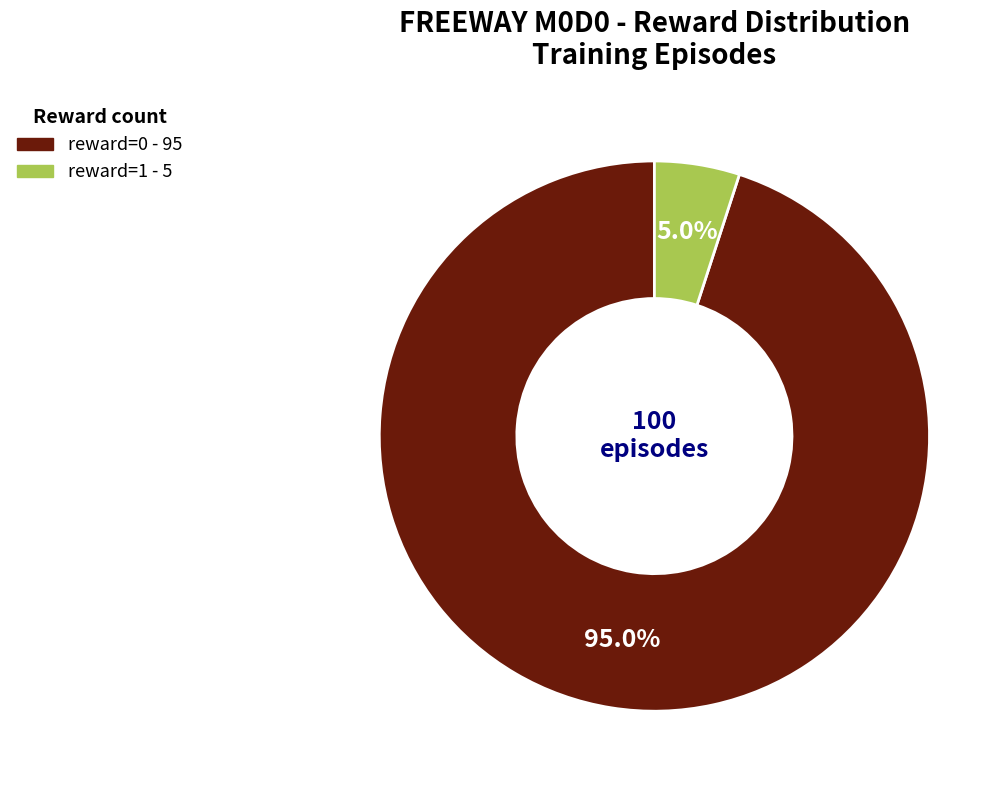

How many slices are in this pie chart?

2